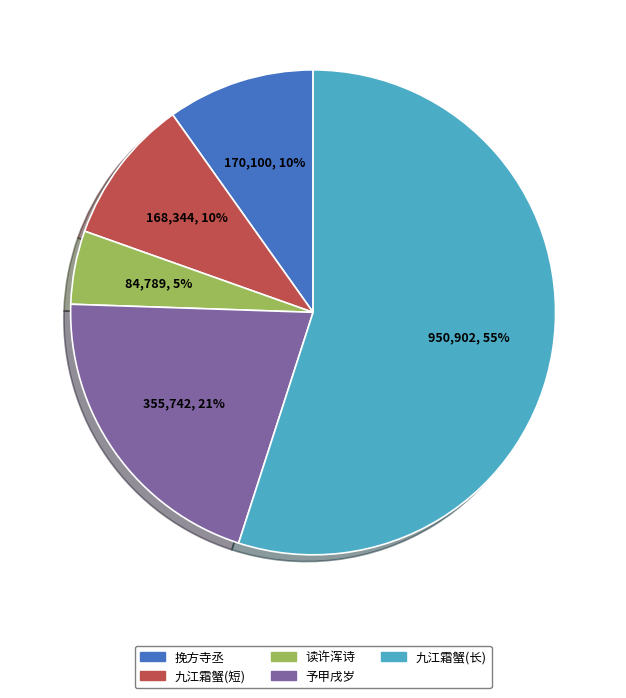

To the nearest percent, what is the average slice percentage?

20%